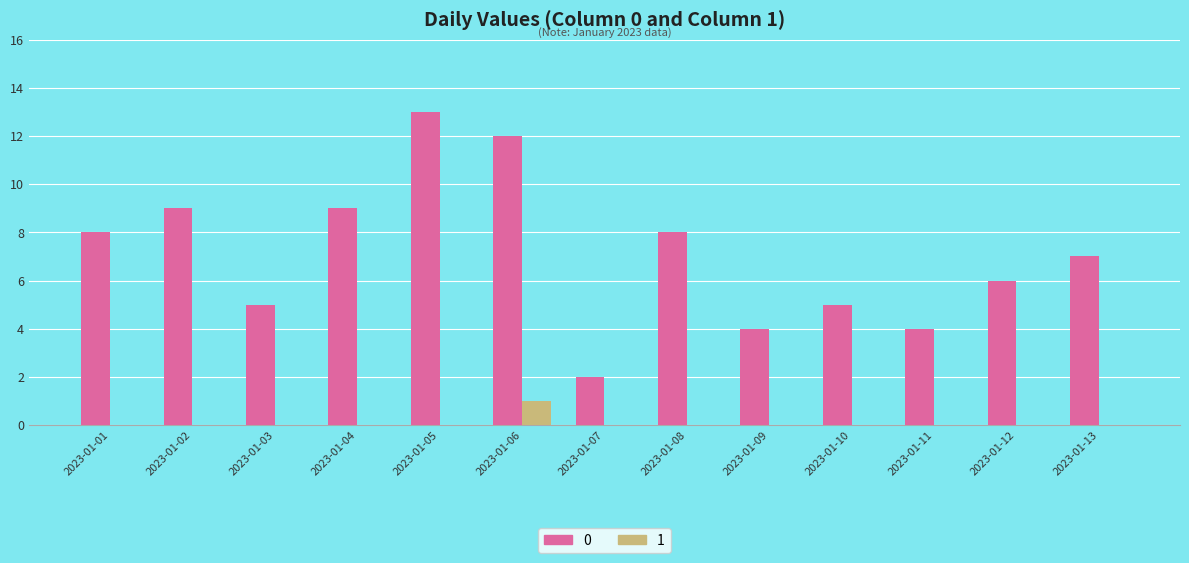

The value of 0 at 2023-01-09 is 4. True or false?

True